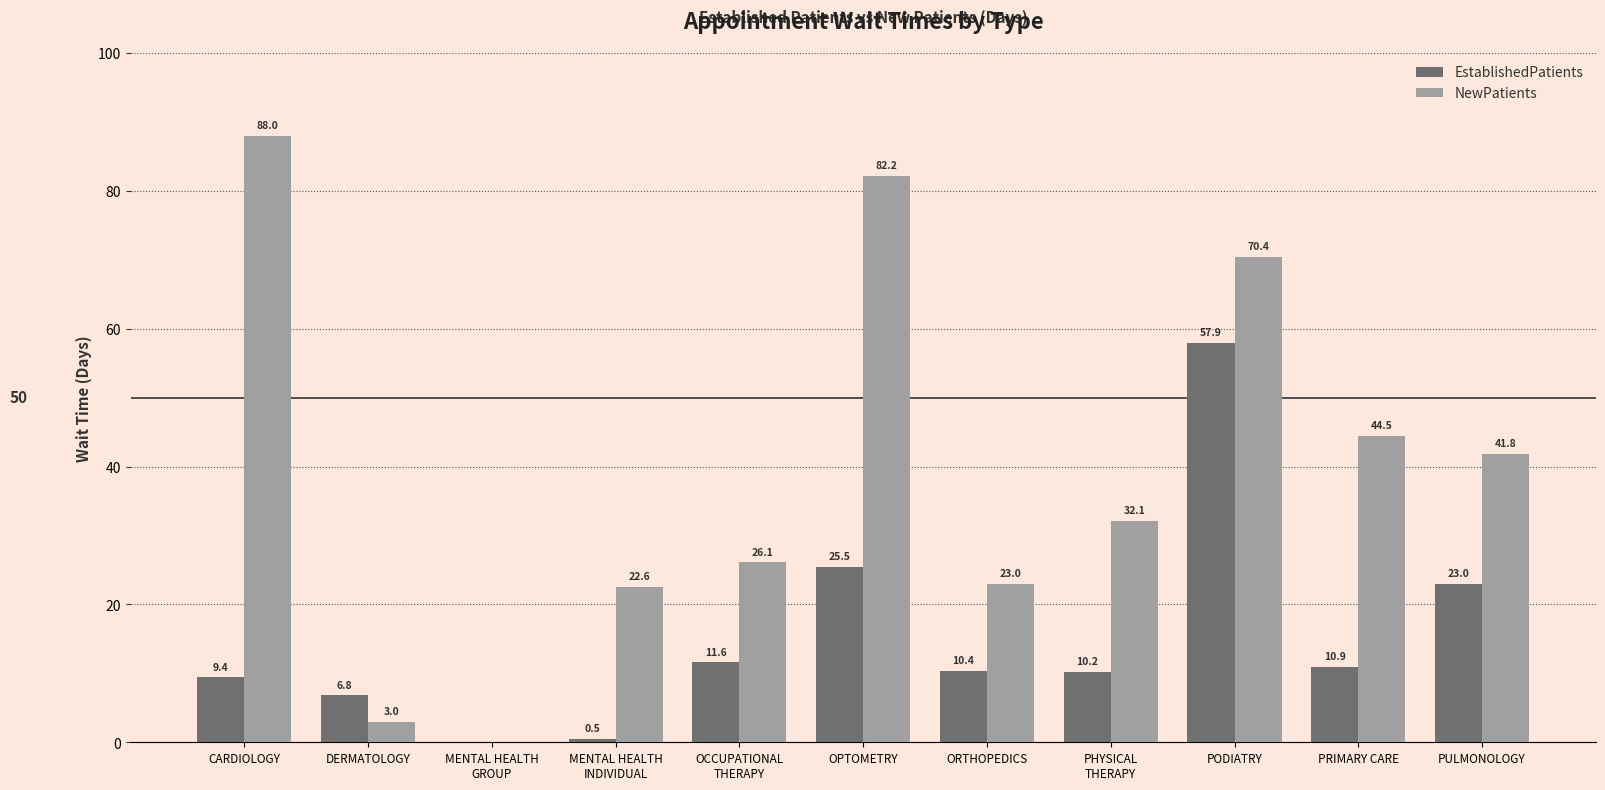

Between MENTAL HEALTH
INDIVIDUAL and PULMONOLOGY, which series saw the biggest shift?

EstablishedPatients